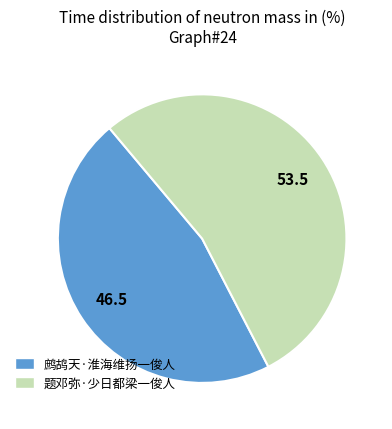

Do 鹧鸪天·淮海维扬一俊人 and 题邓弥·少日都梁一俊人 together represent more than half of the pie?

Yes